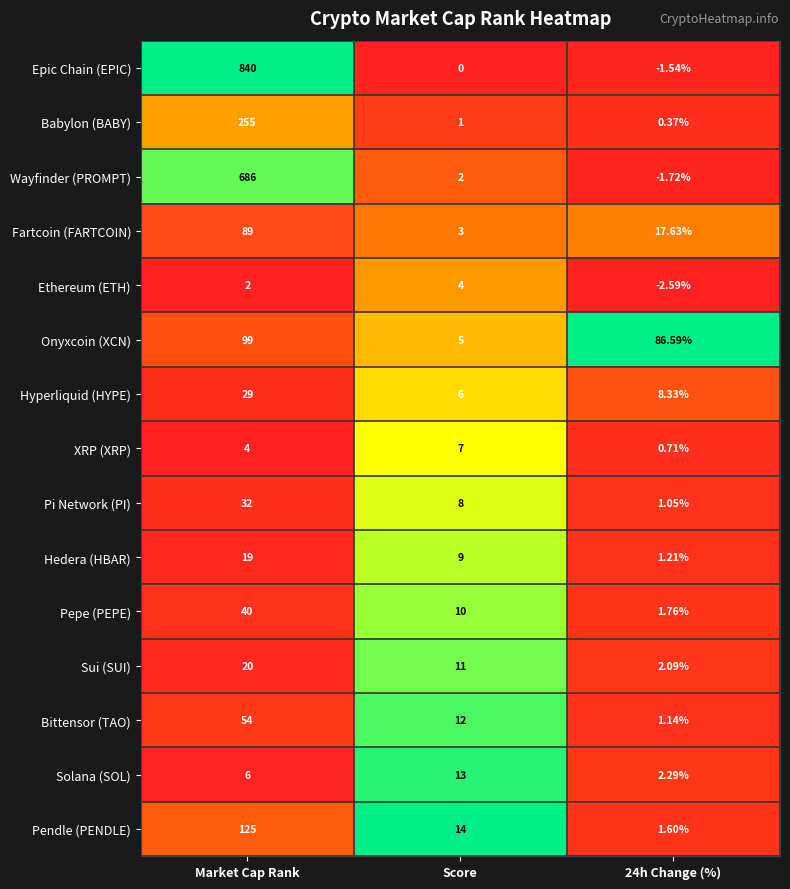

At which label does Bittensor (TAO) first exceed 12?

Market Cap Rank